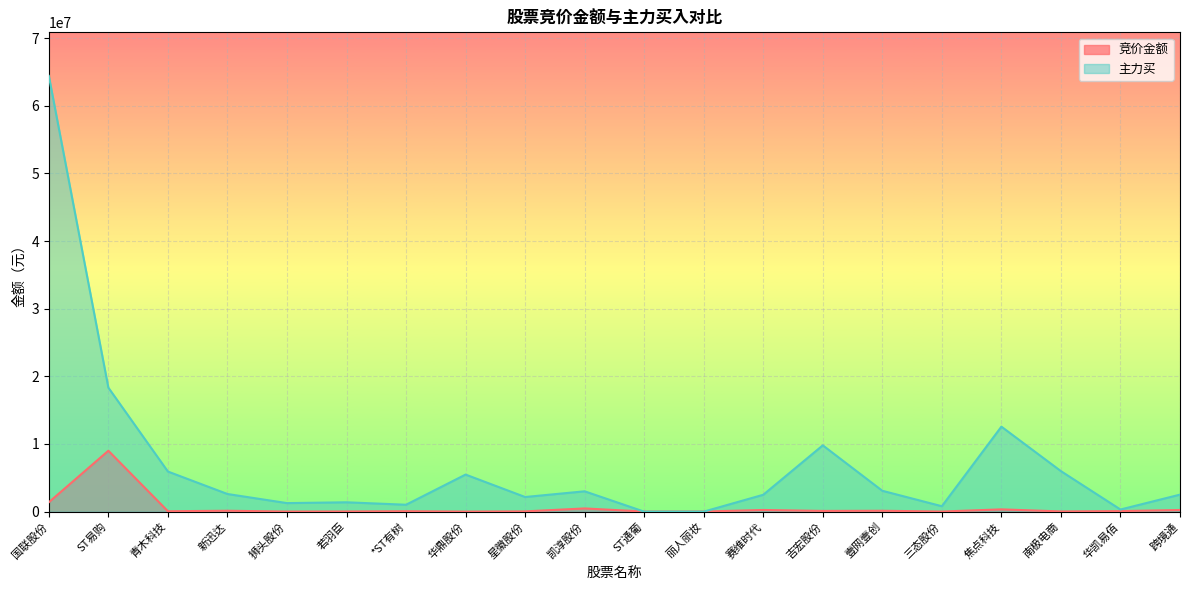

Does the chart display data point markers on the line(s)?

No